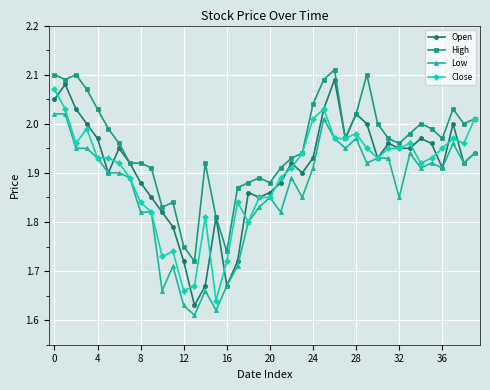

At how many categories does at least one series exceed 1?

40